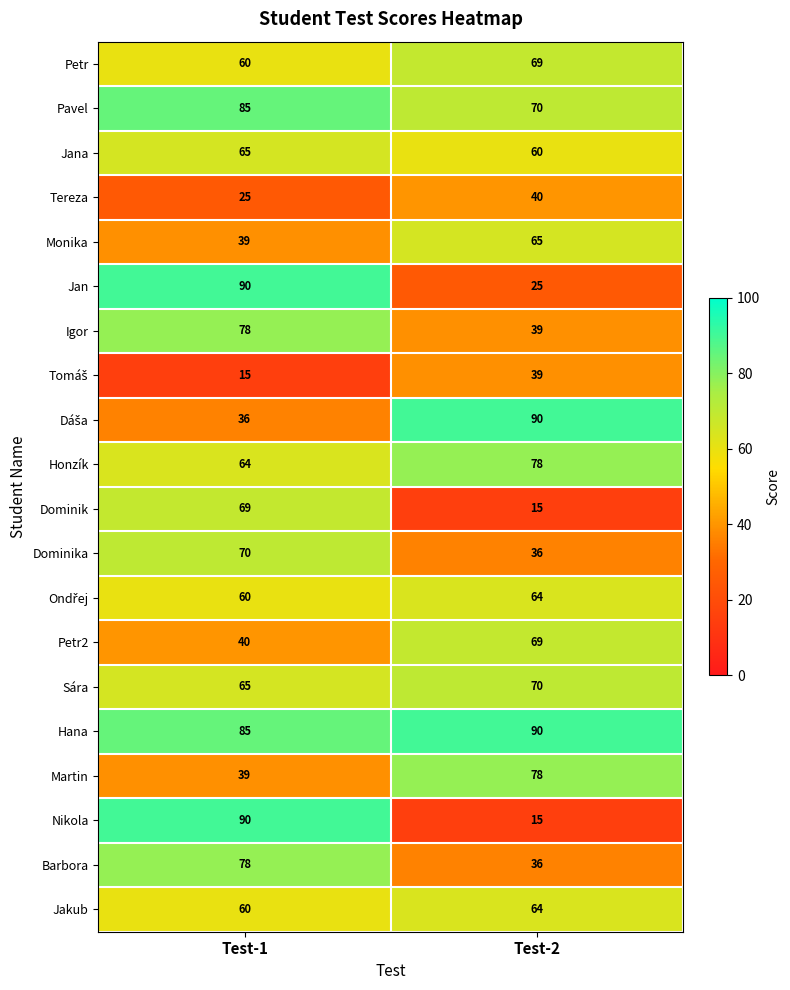

What value does the Dominik series have at Test-1, to the nearest 5?

70